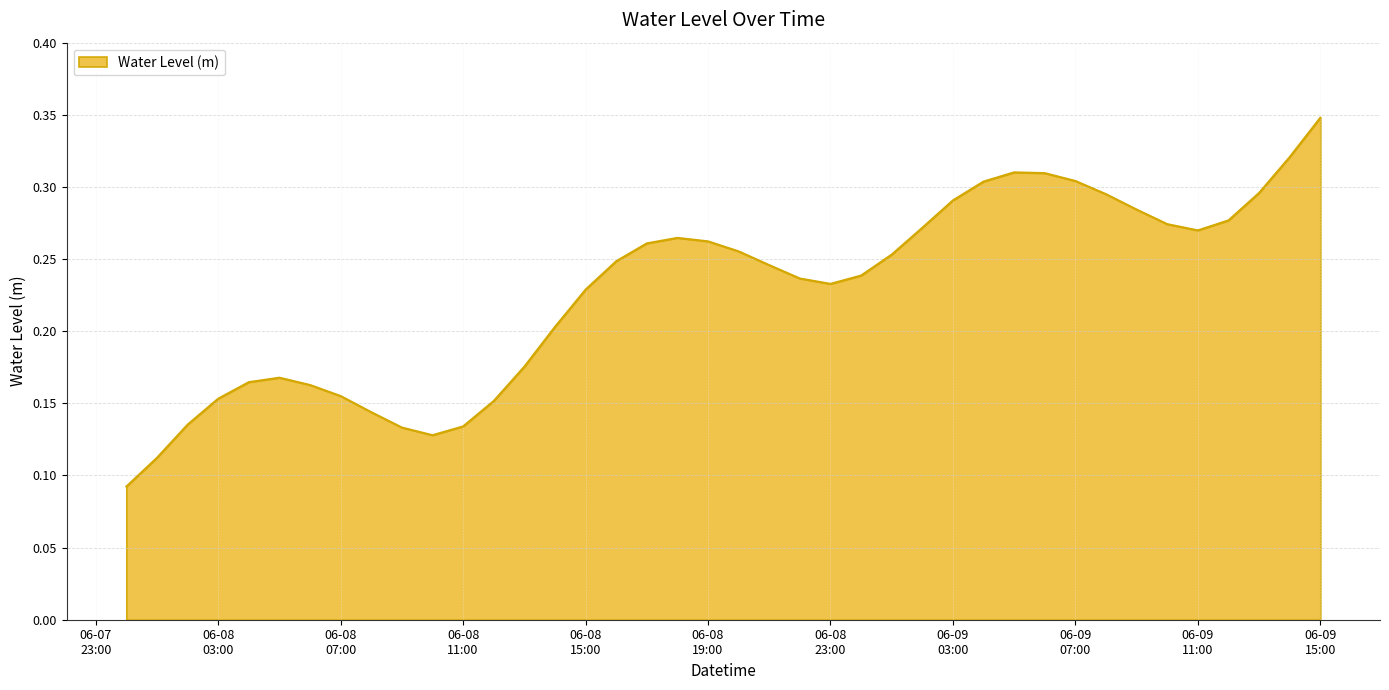

How many categories are shown in the chart?

40